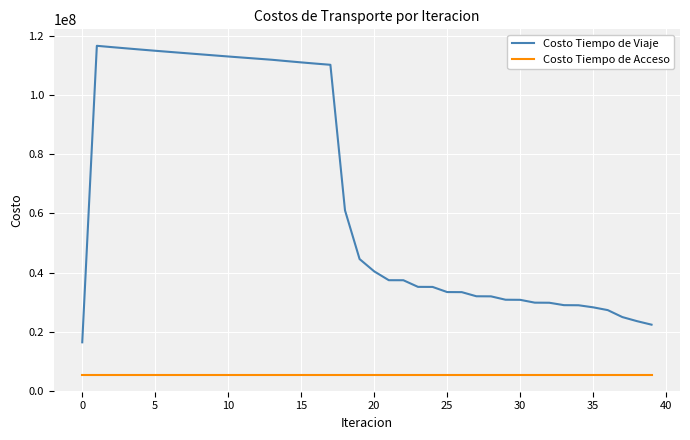

True or false: Costo Tiempo de Viaje and Costo Tiempo de Acceso intersect in this chart.

False